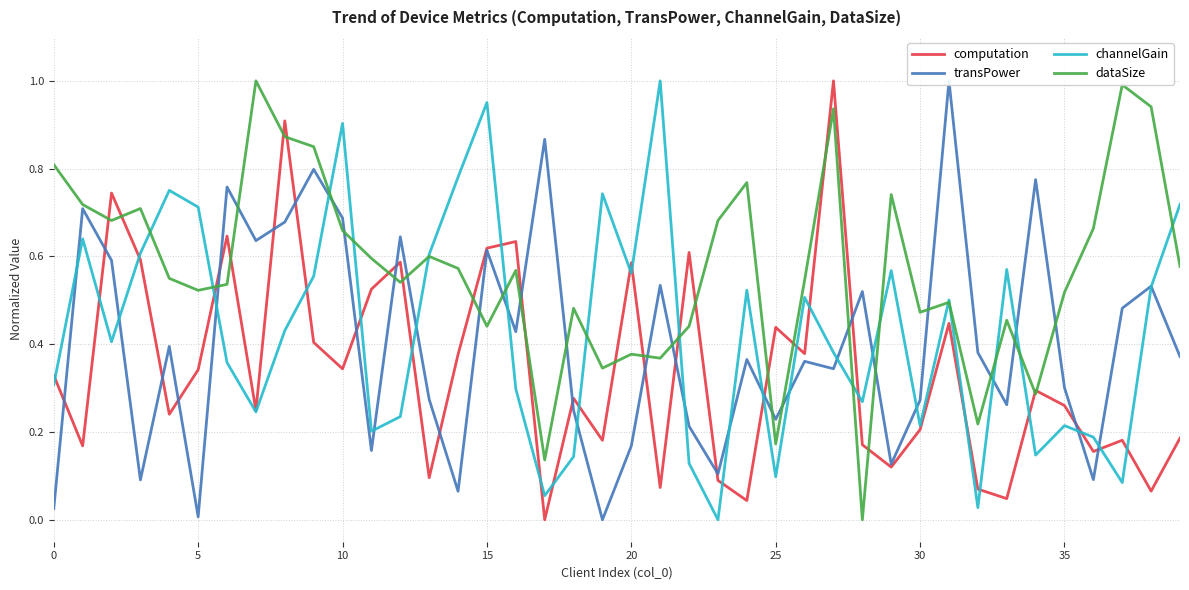

How many interior local peaks does the dataSize series have?

12